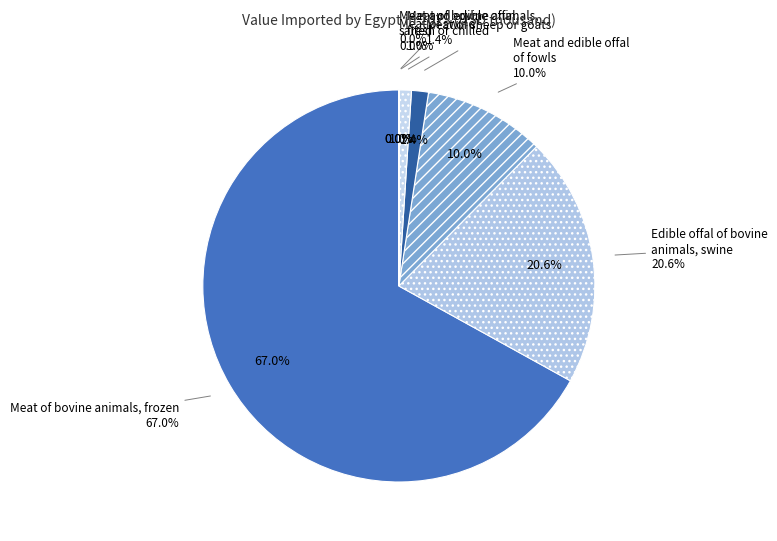

What is the largest slice in the pie chart?

Meat of bovine animals, frozen